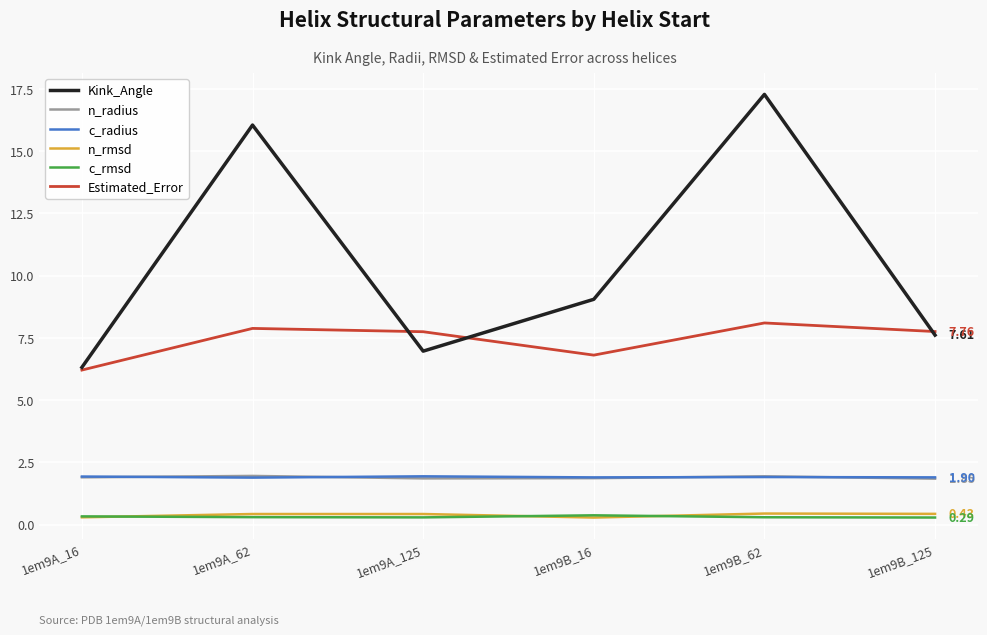

True or false: n_radius and Estimated_Error intersect in this chart.

False